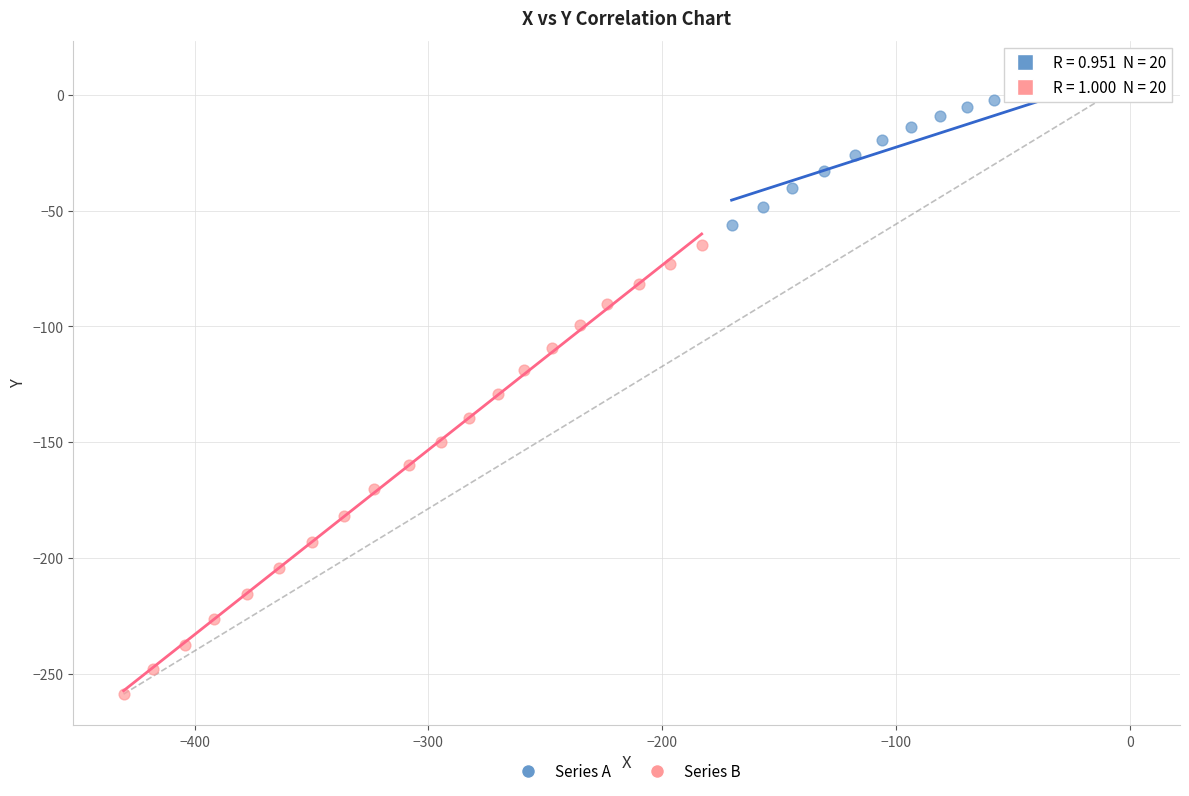

Which series contains the highest Y value?

Series A